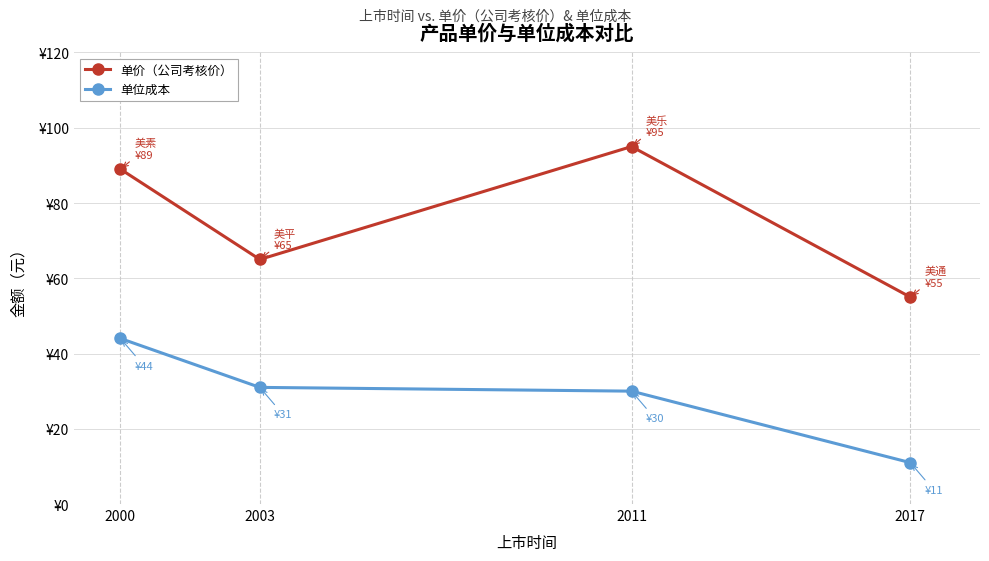

Is this an area chart (filled region under the line)?

No